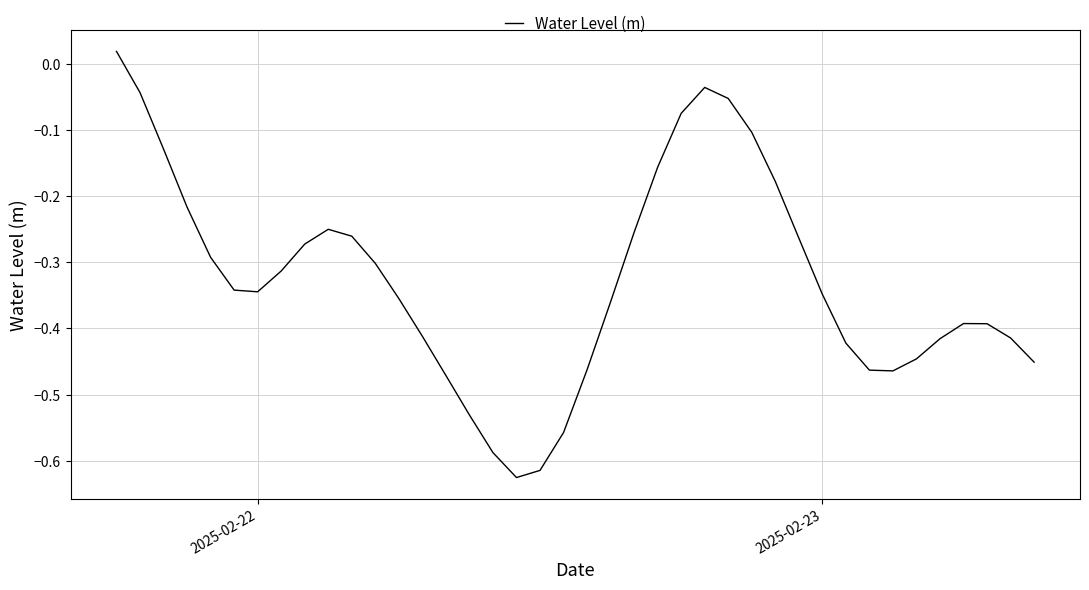

What is the difference between the maximum and minimum values?

0.6